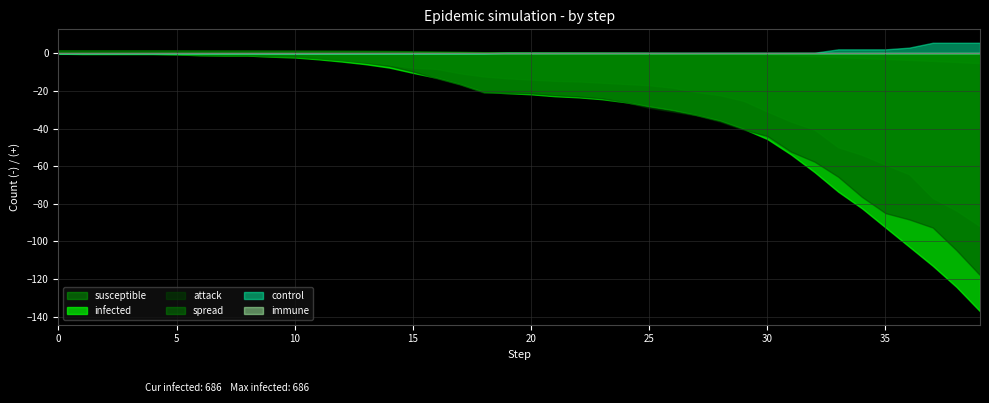

What is the maximum value shown in the chart?

5.6